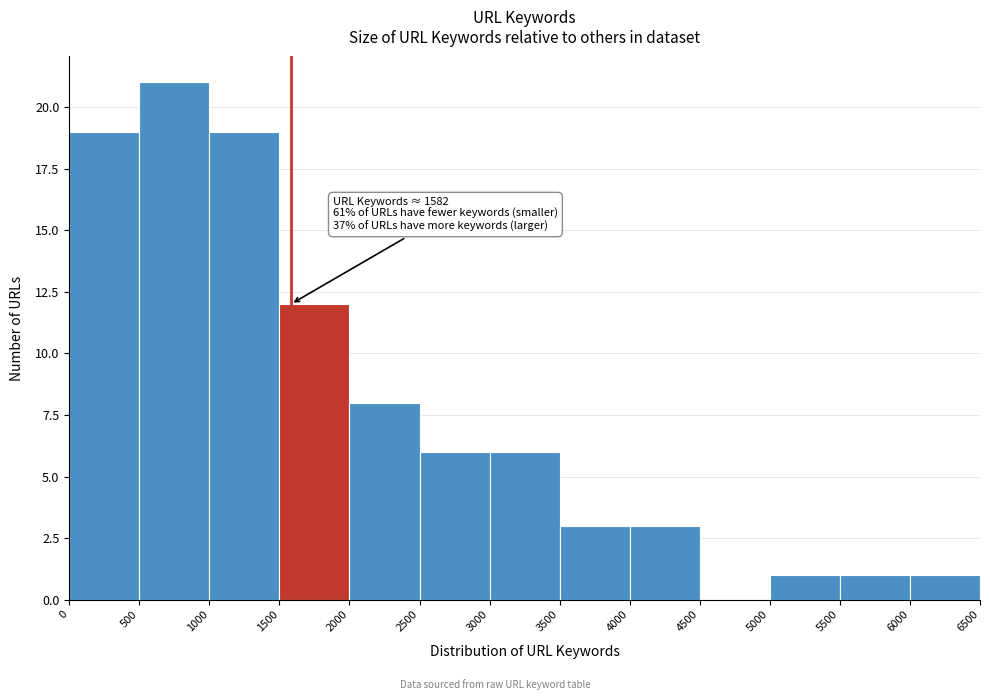

Which range on the x-axis has the tallest bar?

500 to 1000